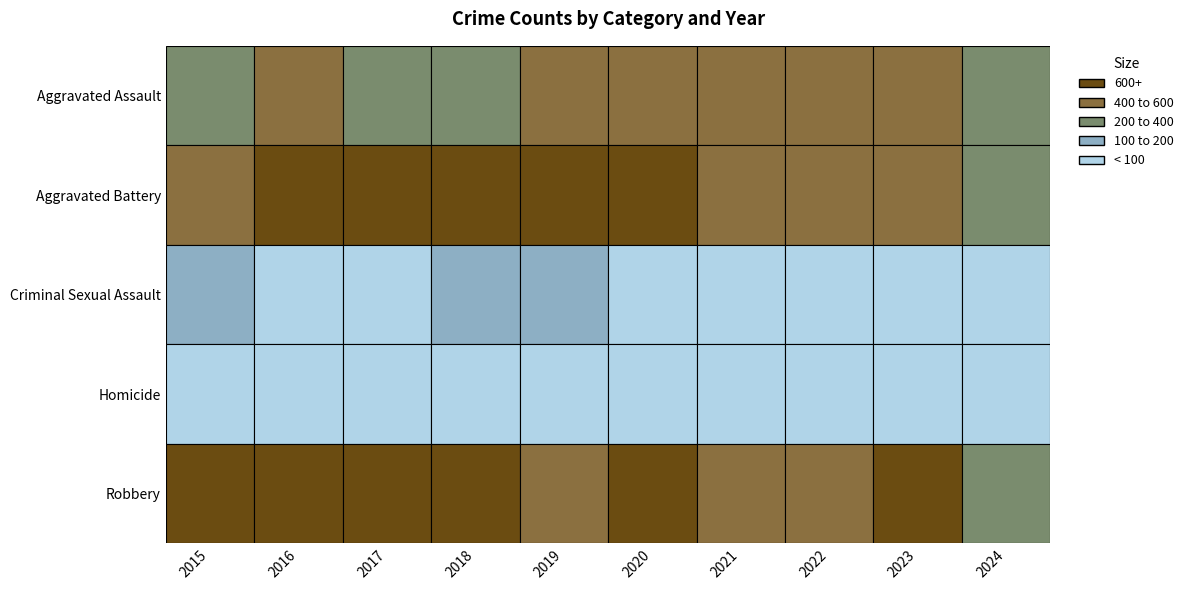

Reading right to left, list all the values displayed in this chart.

Aggravated Assault: 211	488	458	452	466	452	392	396	402	323
Aggravated Battery: 223	530	446	587	686	608	600	623	691	515
Criminal Sexual Assault: 40	96	94	81	89	102	123	91	87	105
Homicide: 20	48	49	69	81	53	56	82	87	50
Robbery: 238	690	495	506	637	577	741	780	819	726